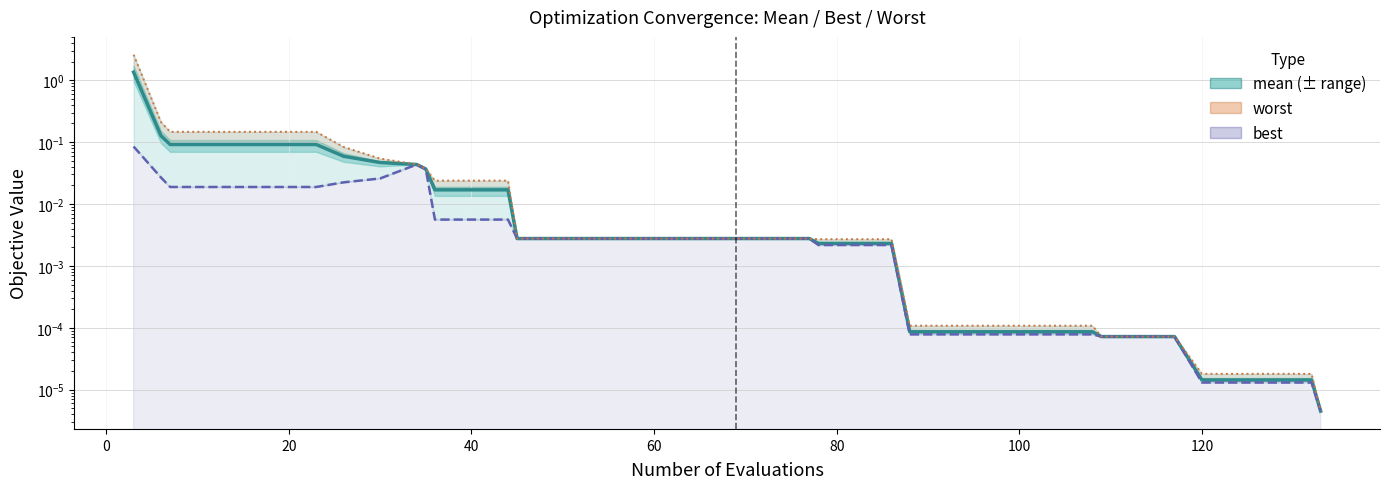

Rank the series by their maximum value, from highest to lowest.

worst, mean, best